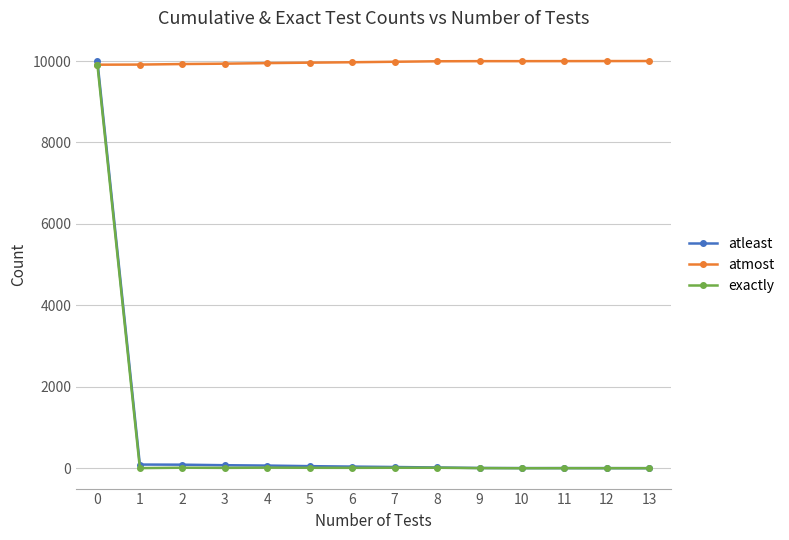

How many lines are shown in the chart?

3